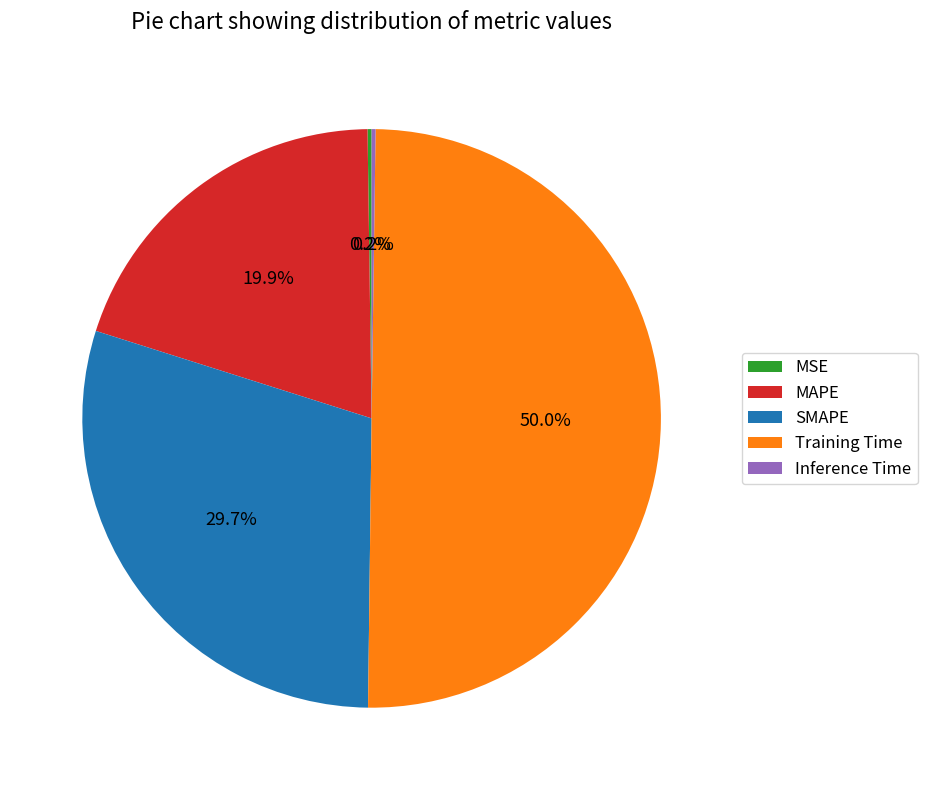

The MAPE slice represents 27% of the pie. True or false?

False